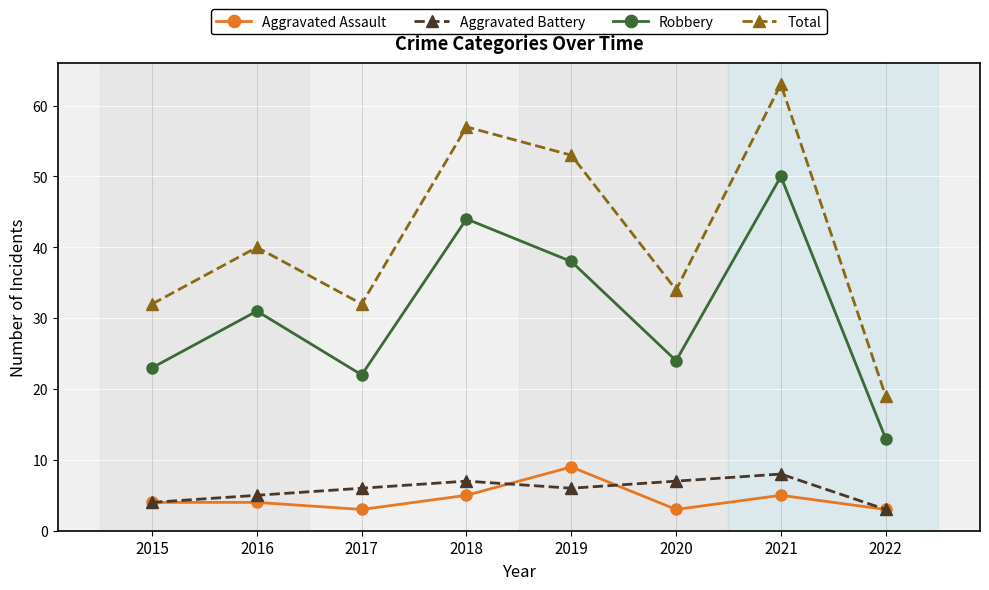

In Aggravated Assault, how many points are lower than both neighbors (excluding endpoints)?

2